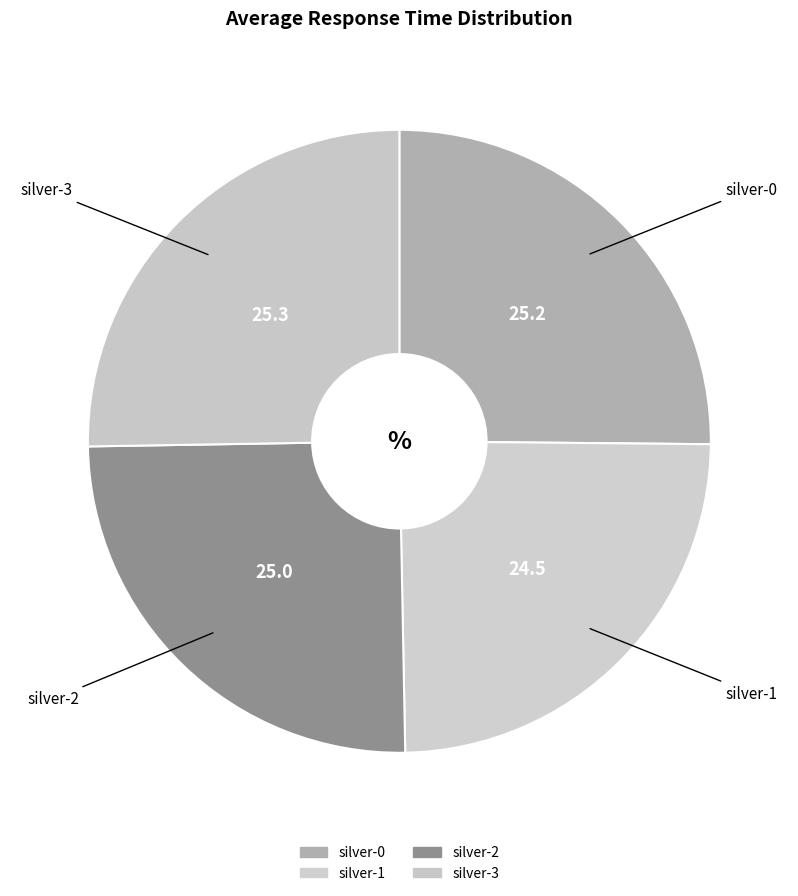

Count the number of slices in the pie.

4